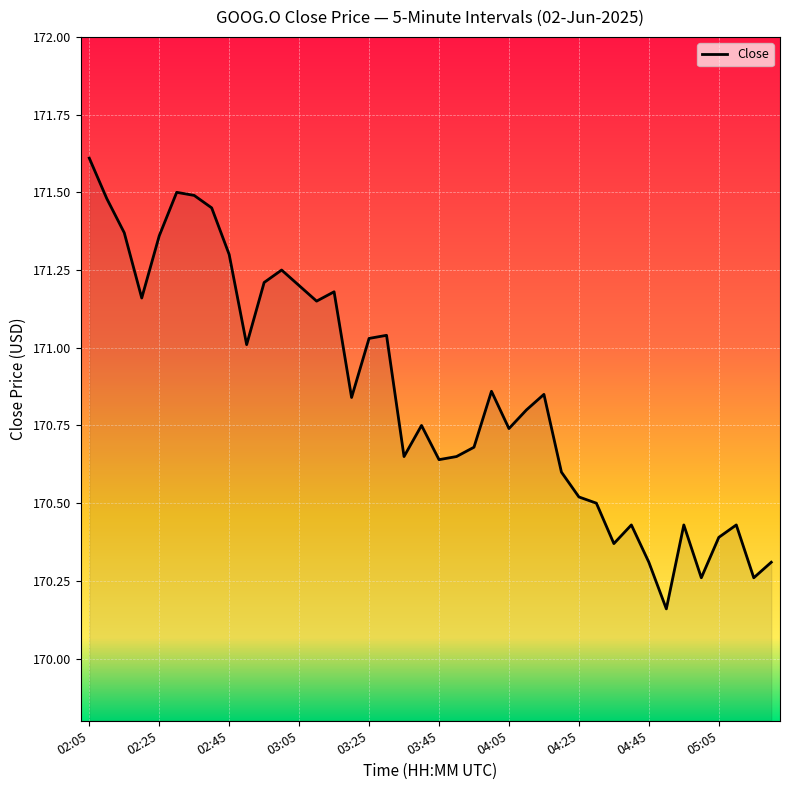

What is the greatest value displayed?

171.6